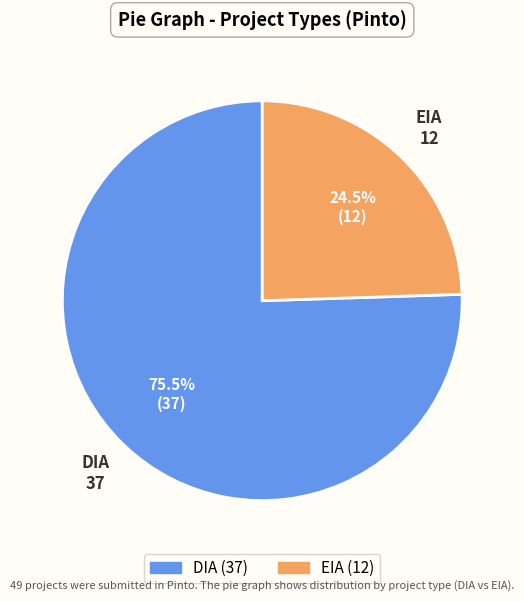

The DIA slice represents 69% of the pie. True or false?

False